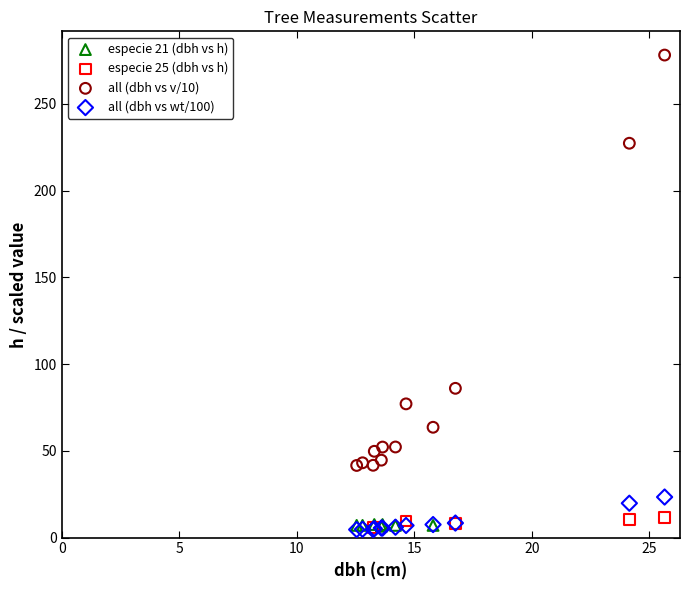

Which series has the widest spread of Y values?

all (dbh vs v/10)